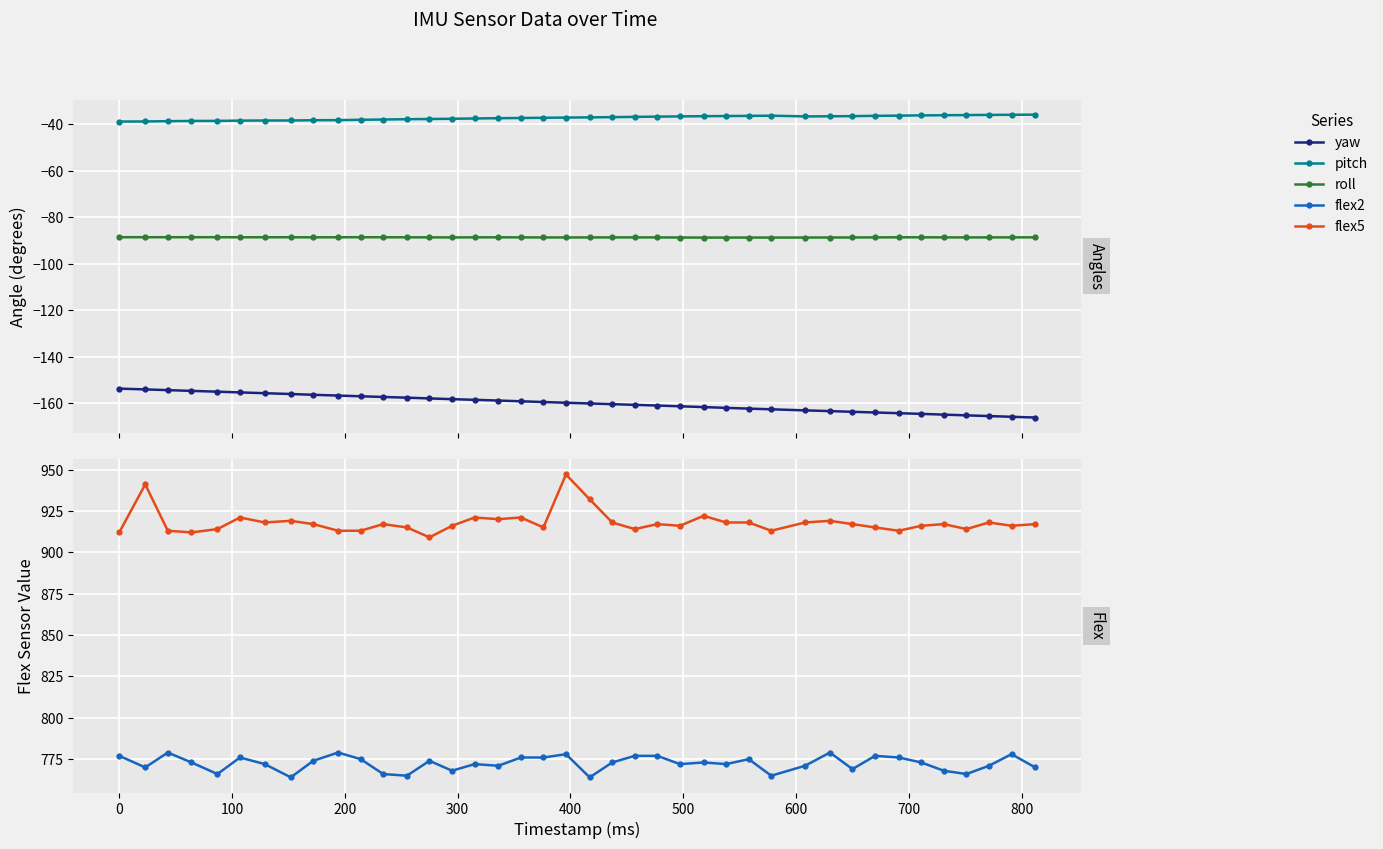

What is the average value of the yaw series?

-160.0